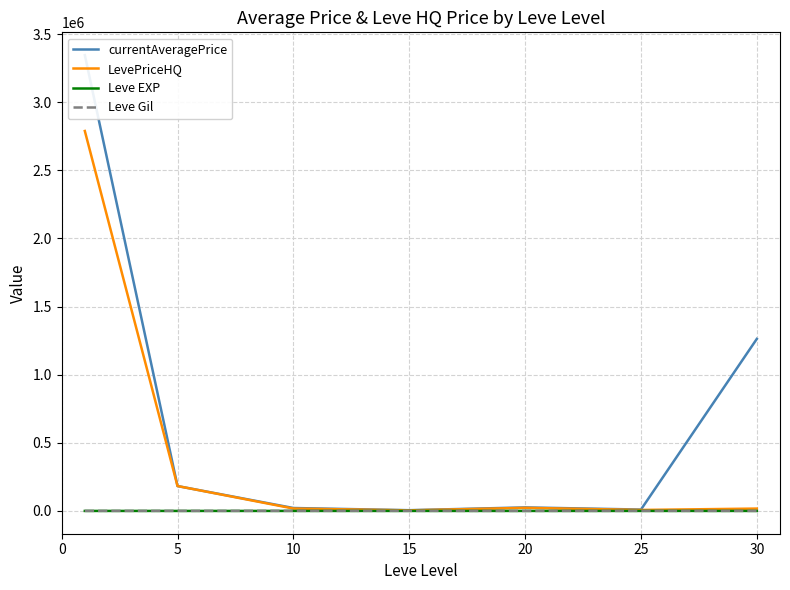

Rank the series at 0 from lowest to highest value.

Leve EXP, Leve Gil, LevePriceHQ, currentAveragePrice